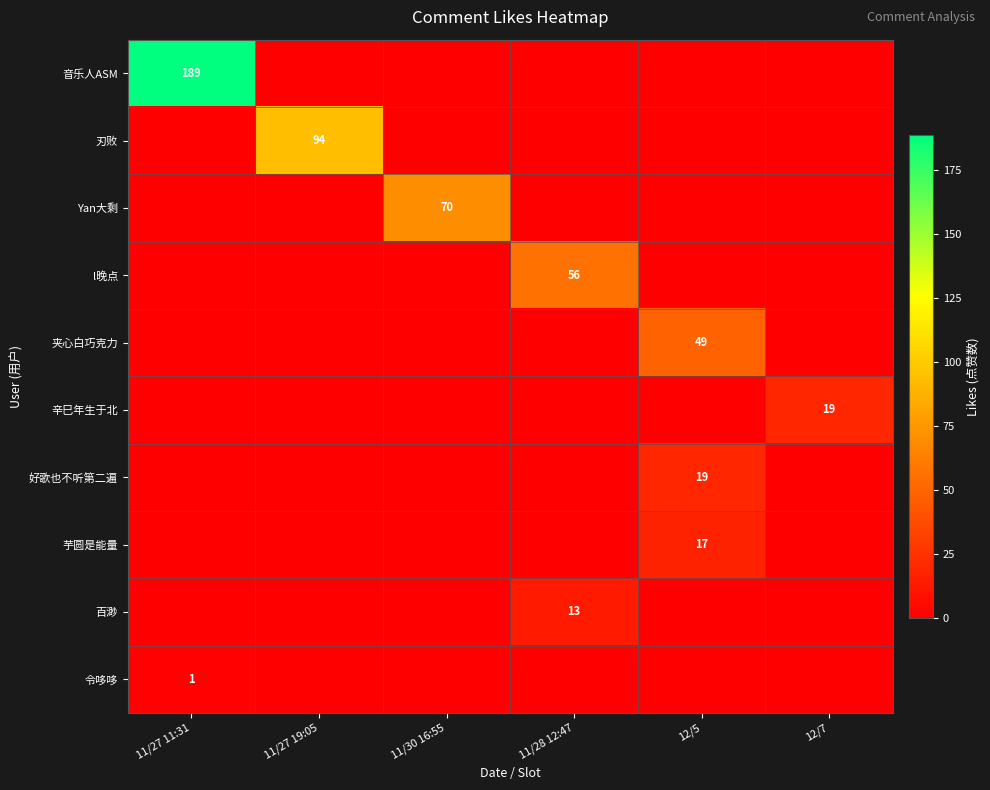

Rank the categories by 令哆哆 value from lowest to highest.

11/27 19:05, 11/30 16:55, 11/28 12:47, 12/5, 12/7, 11/27 11:31